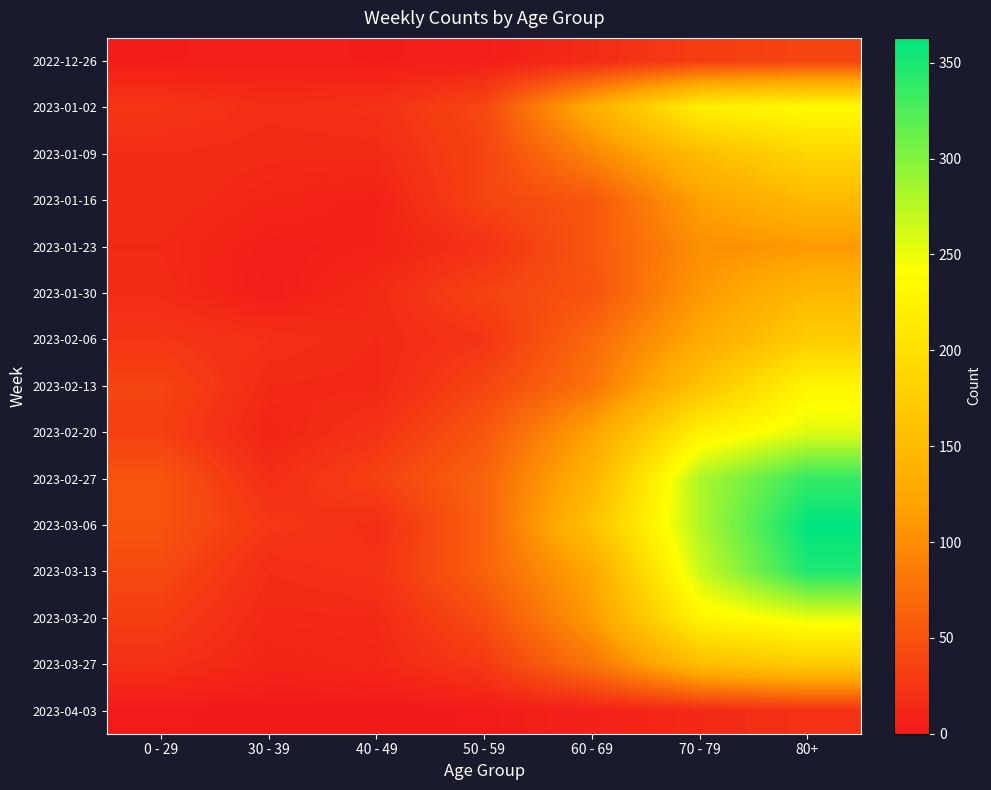

At how many categories does at least one series exceed 307?

1